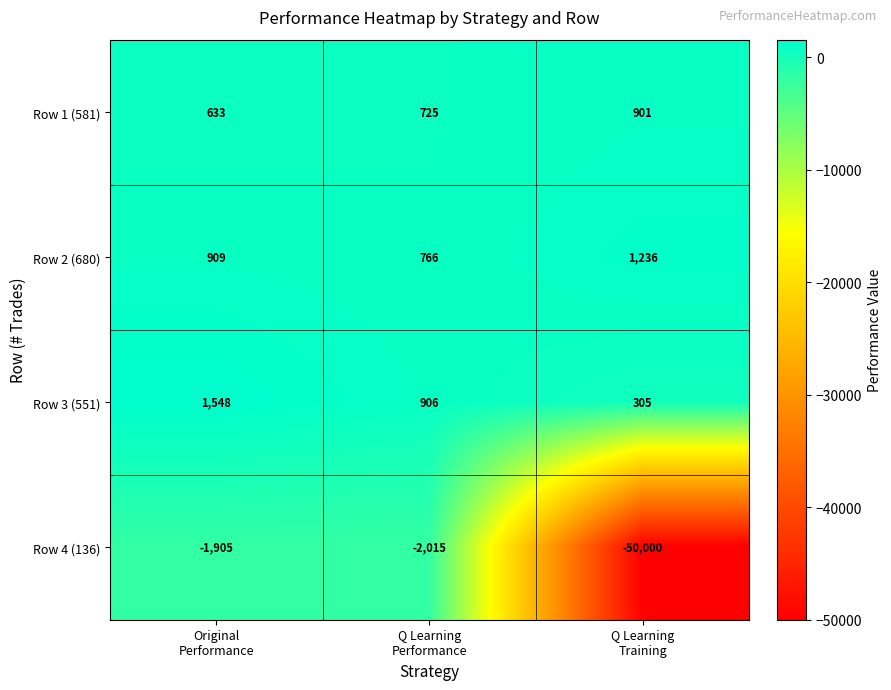

How many Row 2 (680) values are between 766 and 1236?

3